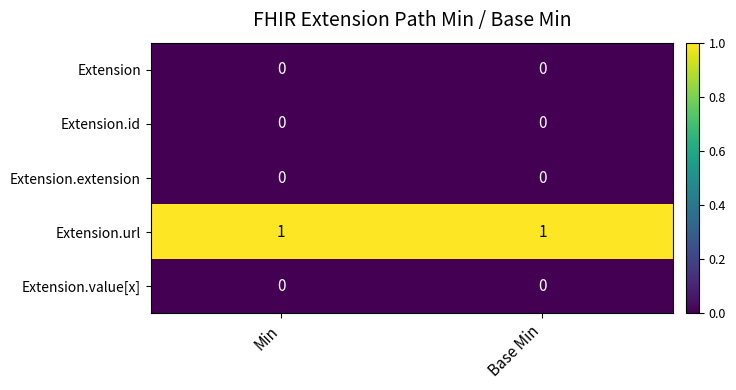

The Extension.extension series shows 0 at Base Min. True or false?

True